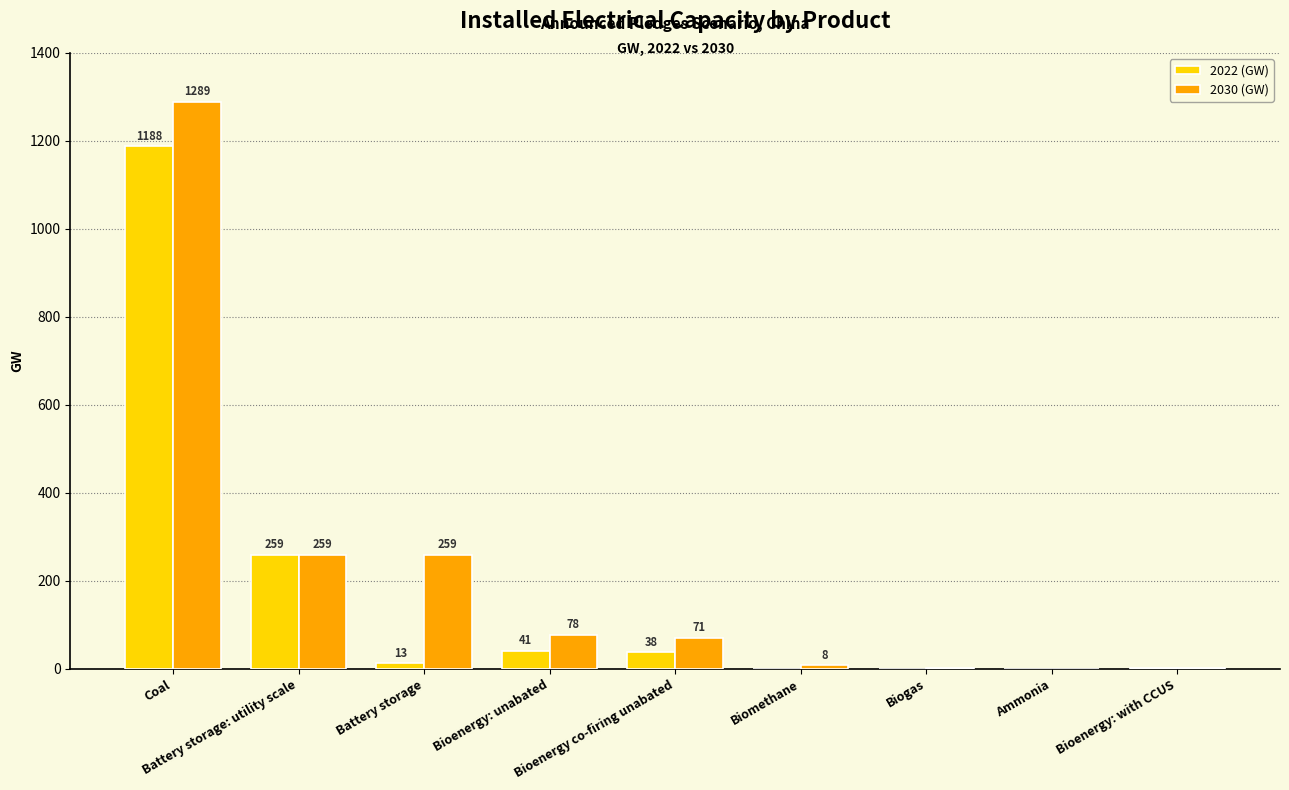

What is the sum of all 2022 (GW) values?

1541.4